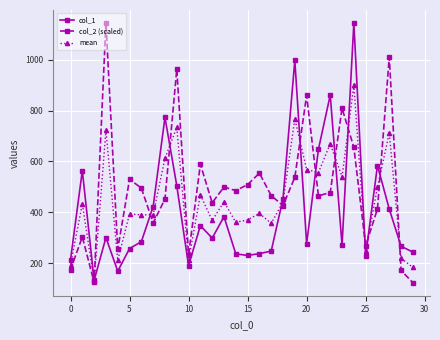

In col_1, how many points are higher than both neighbors (excluding endpoints)?

9